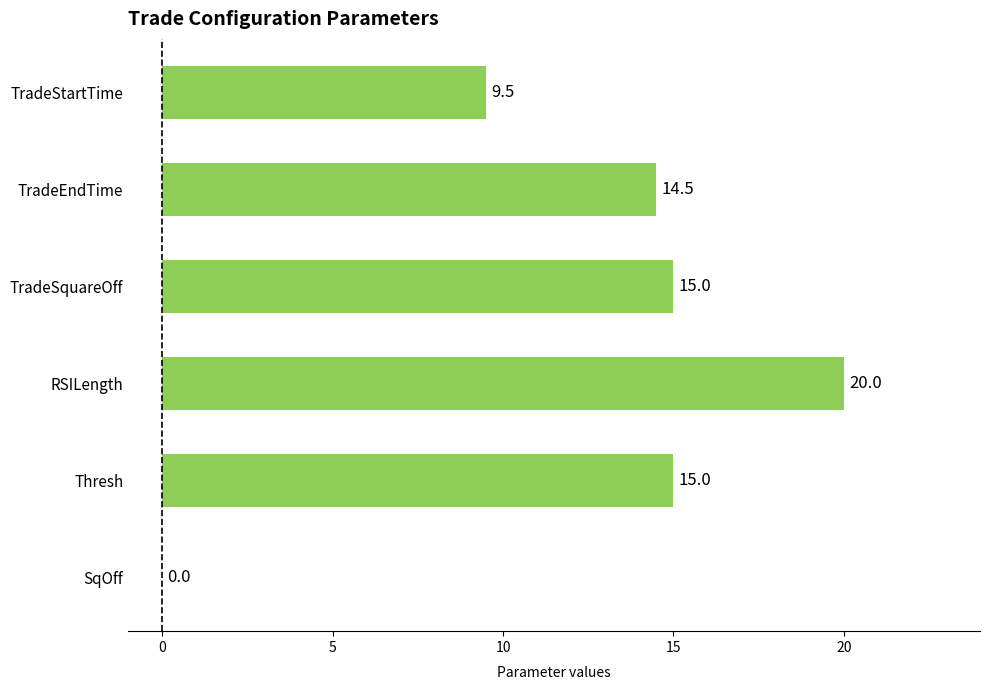

What is the ratio of the value at RSILength to the value at TradeStartTime?

2.1